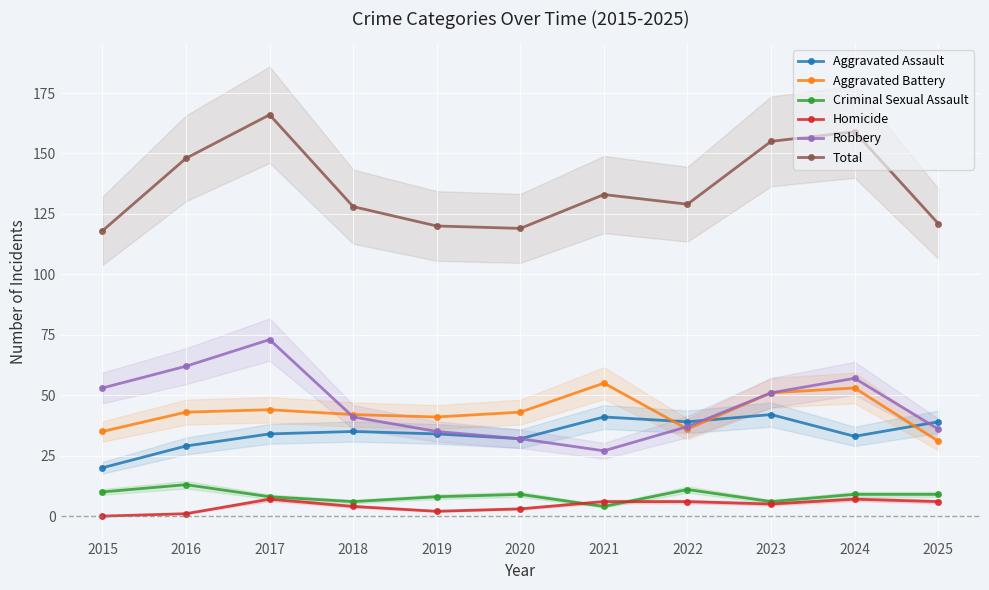

How many categories are shown in the chart?

11